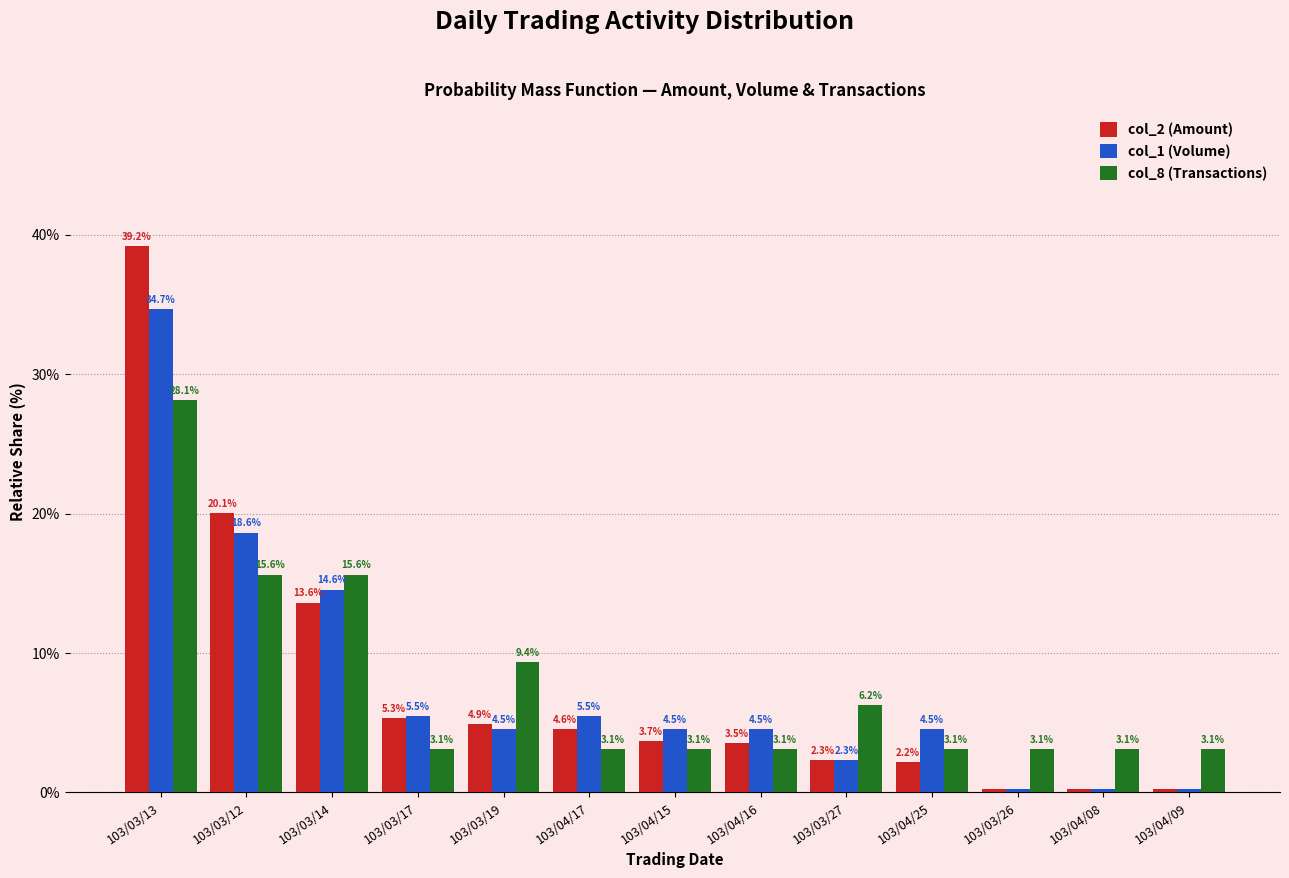

At which label does col_1 (Volume) first exceed 4?

103/03/13